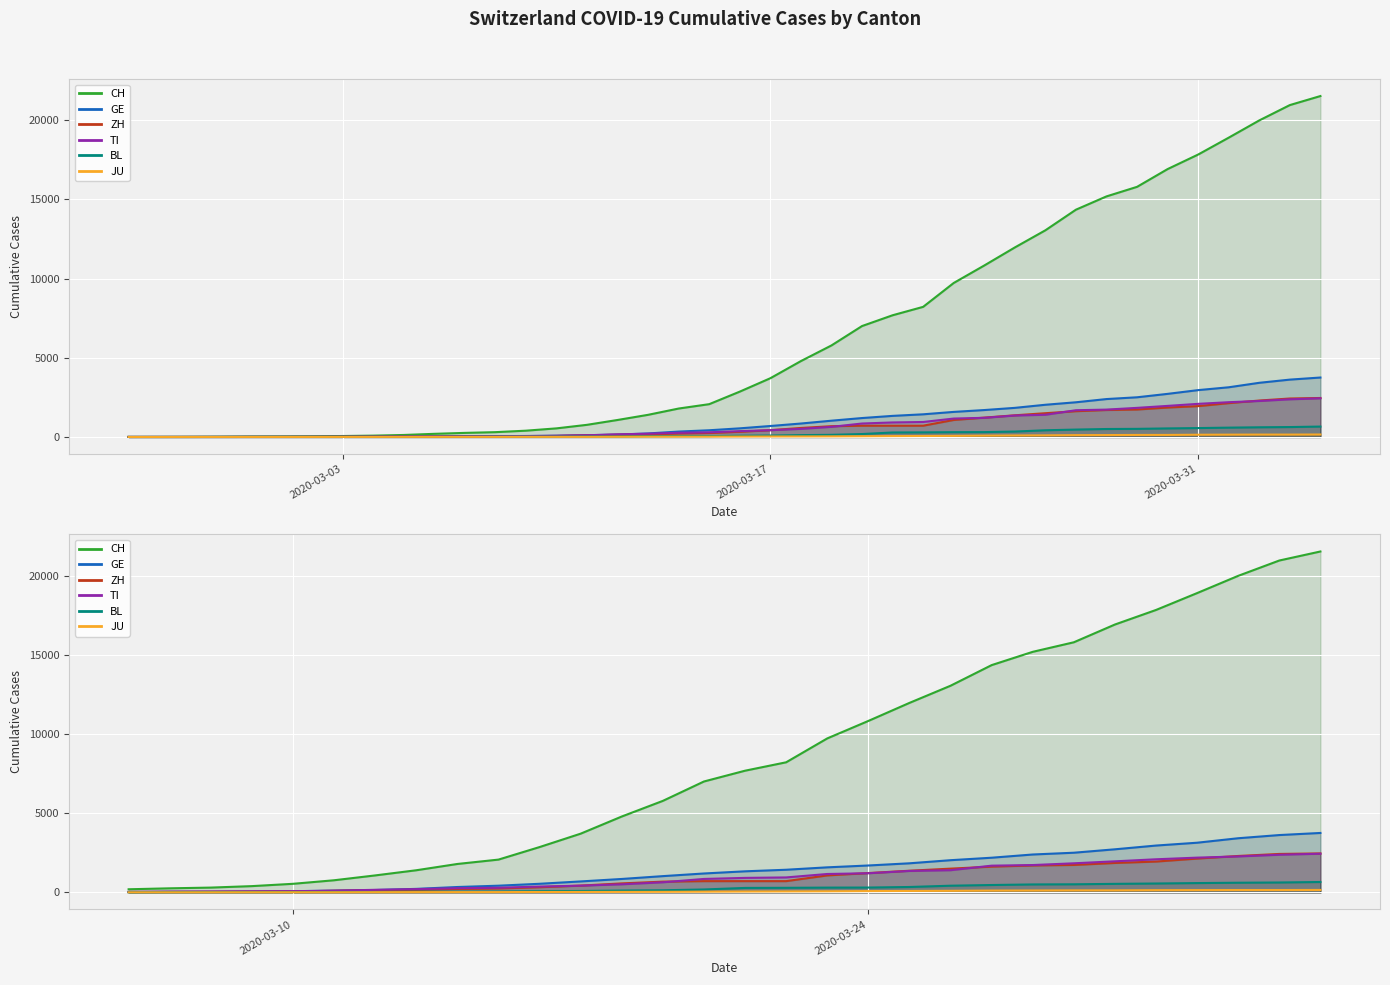

Which series ends up on top after the final intersection of TI and GE?

GE